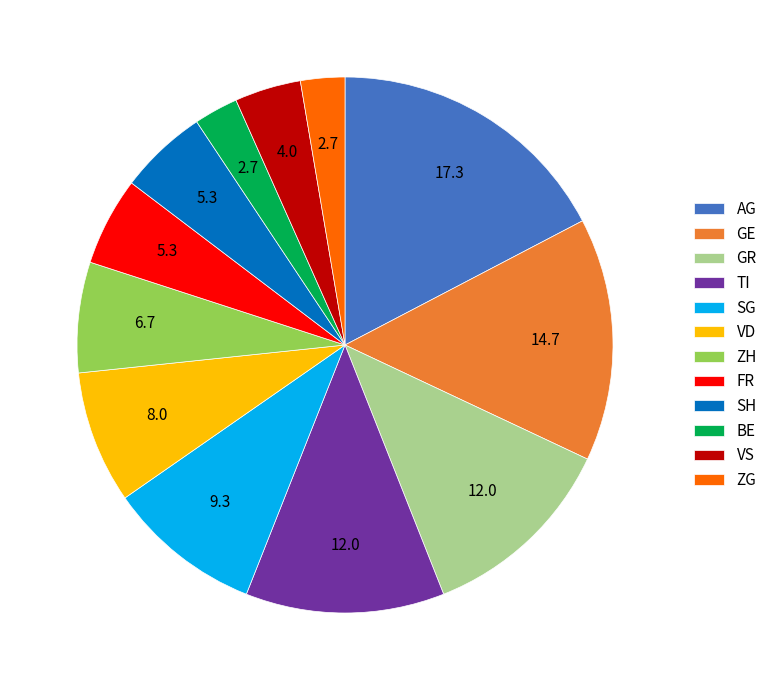

The VS slice represents 4% of the pie. True or false?

True